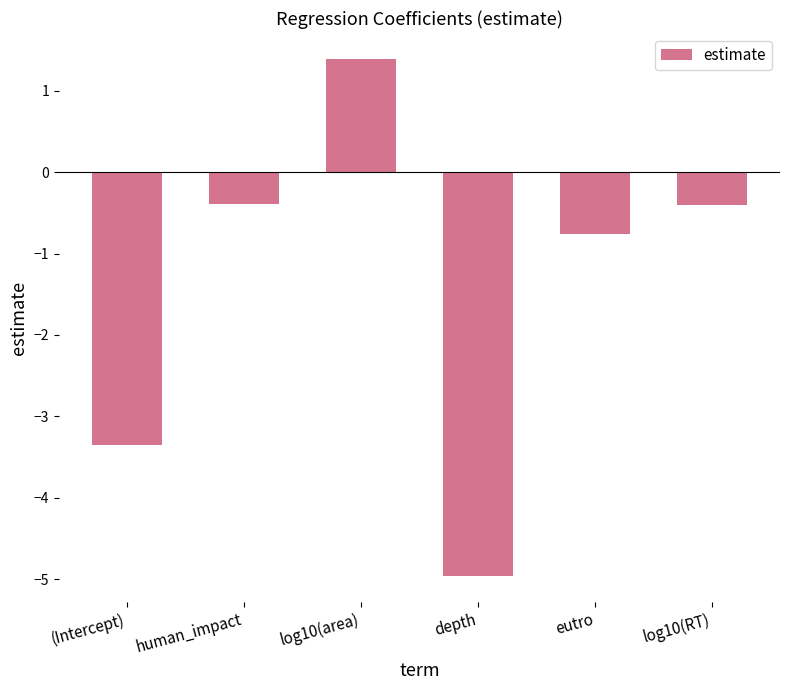

Which category has the highest value across all series?

log10(area)